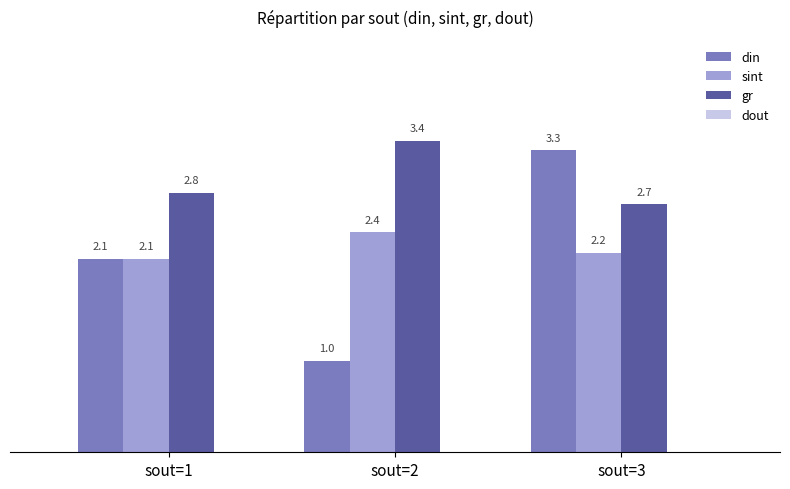

What is the total value across all series at sout=2?

6.8